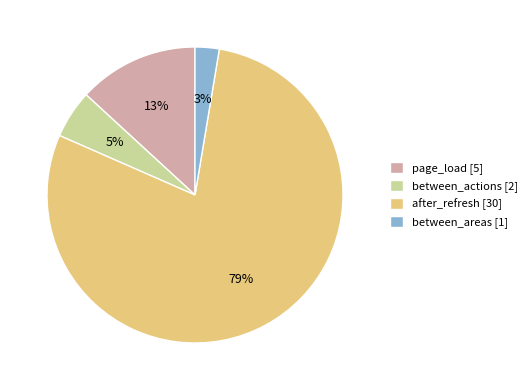

What is the majority slice?

after_refresh